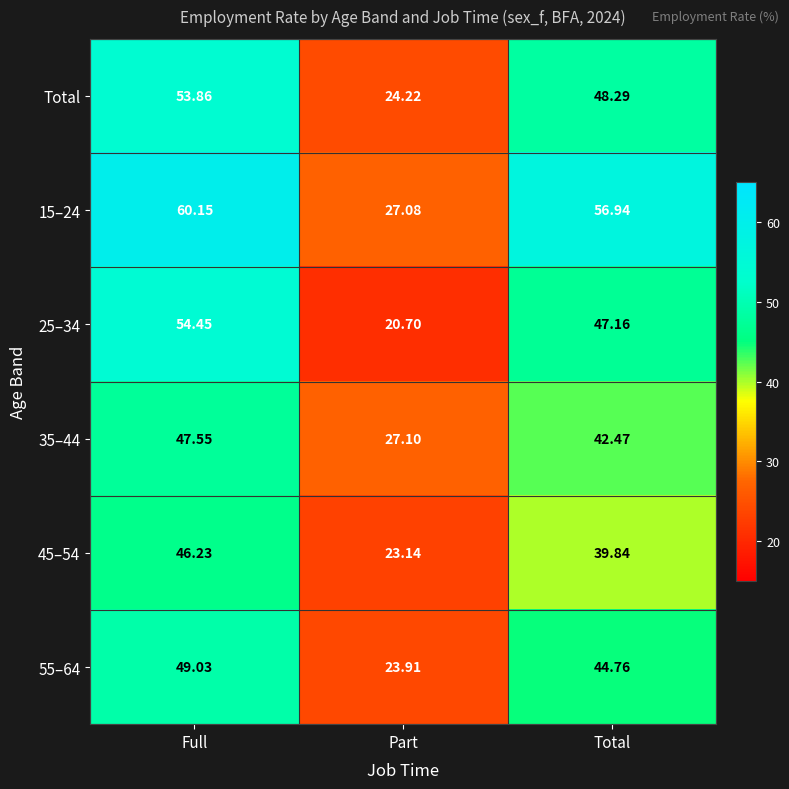

At which category is the sum across all series the highest?

Full